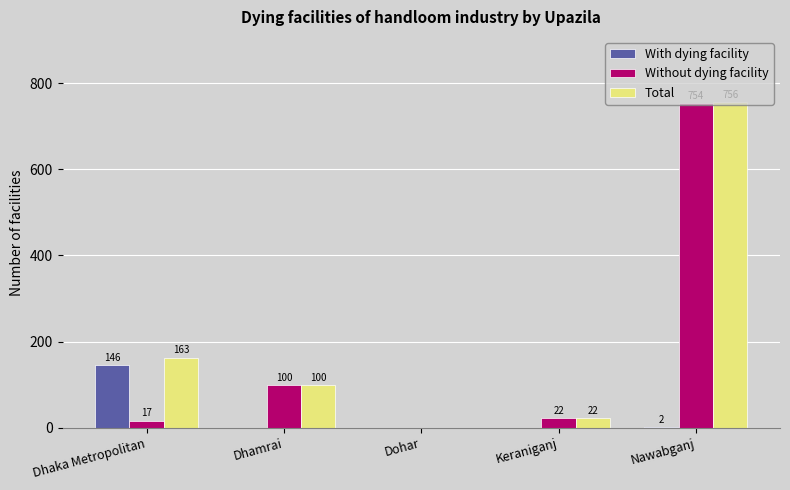

How many data points in With dying facility are above 0?

2